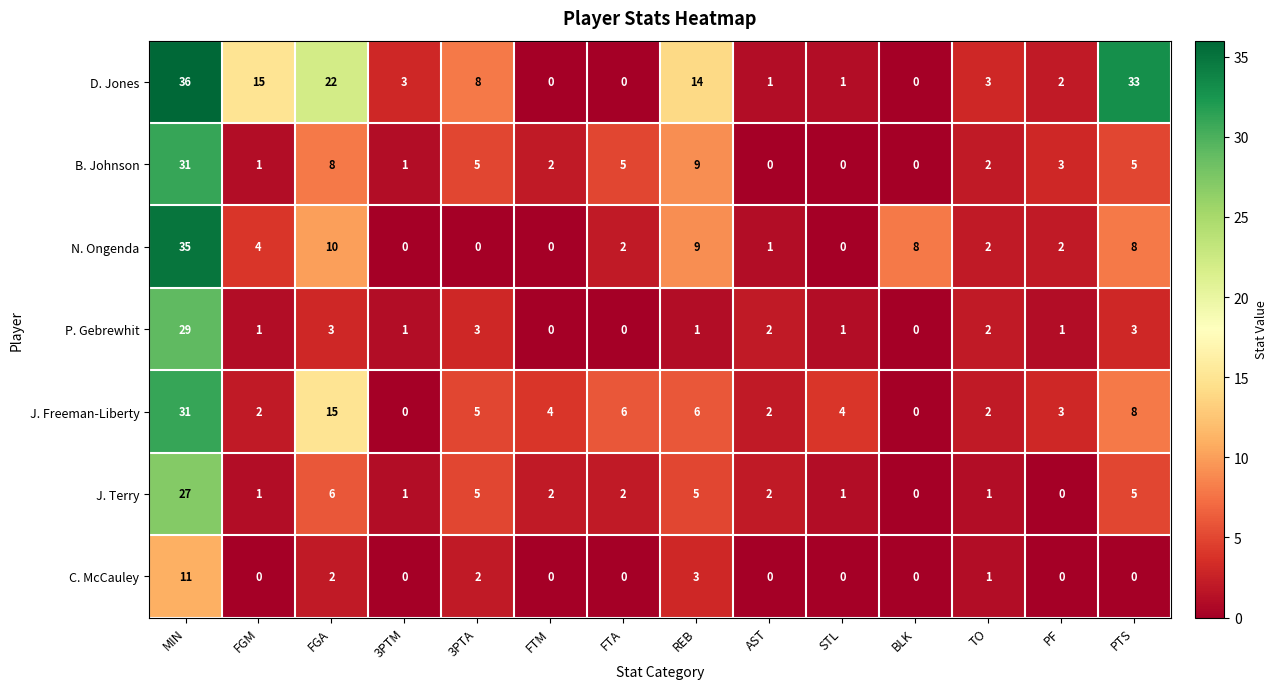

Which series has the largest range (max minus min)?

D. Jones